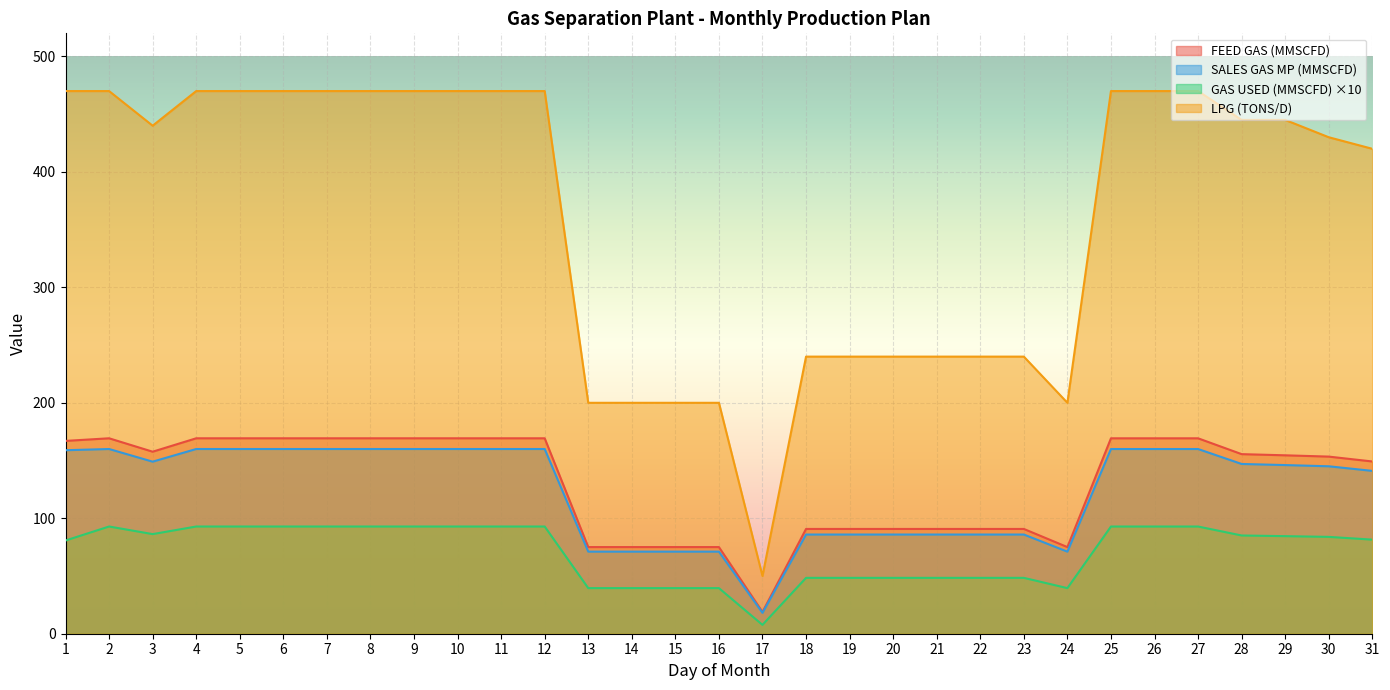

How many lines are shown in the chart?

4